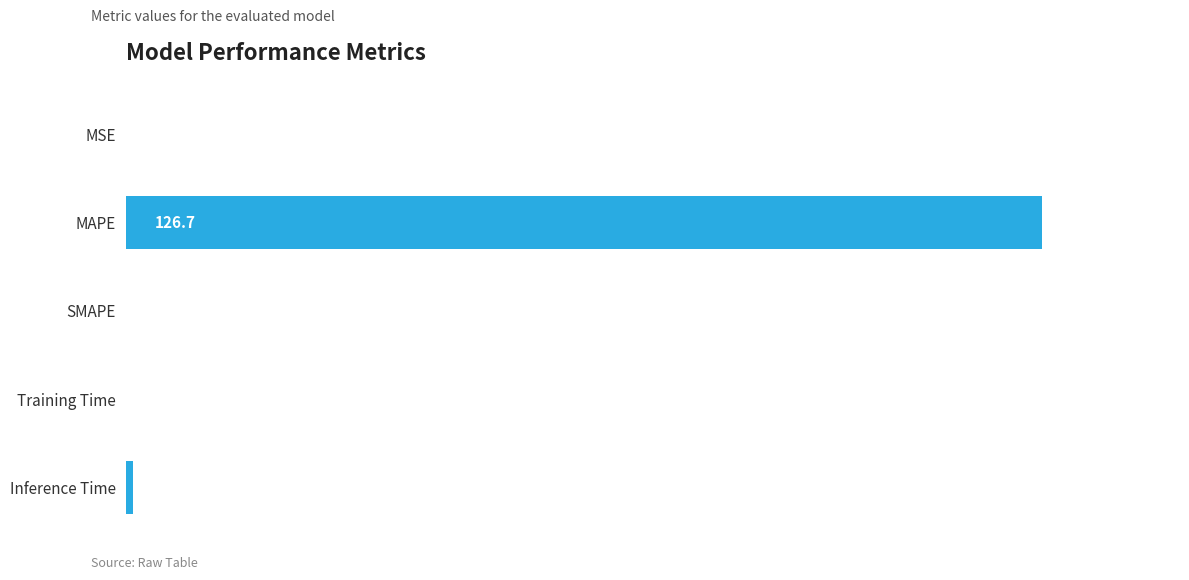

Between MSE and Training Time, which is larger?

Training Time